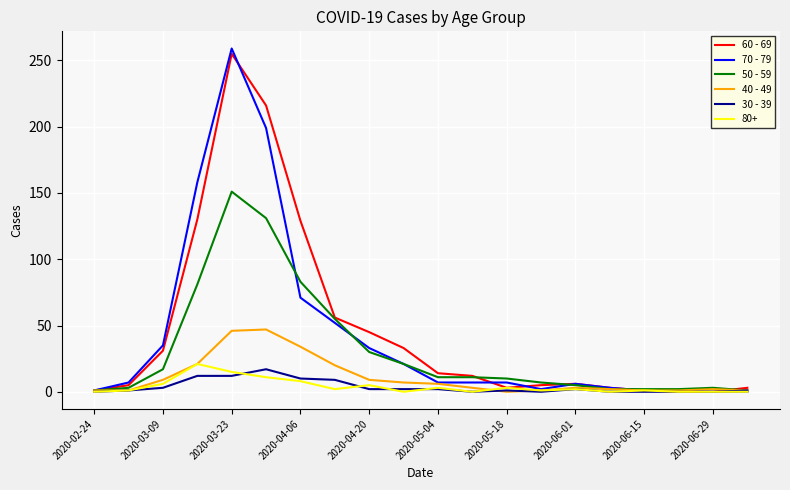

List the series in order of their peak value, lowest first.

30 - 39, 80+, 40 - 49, 50 - 59, 60 - 69, 70 - 79